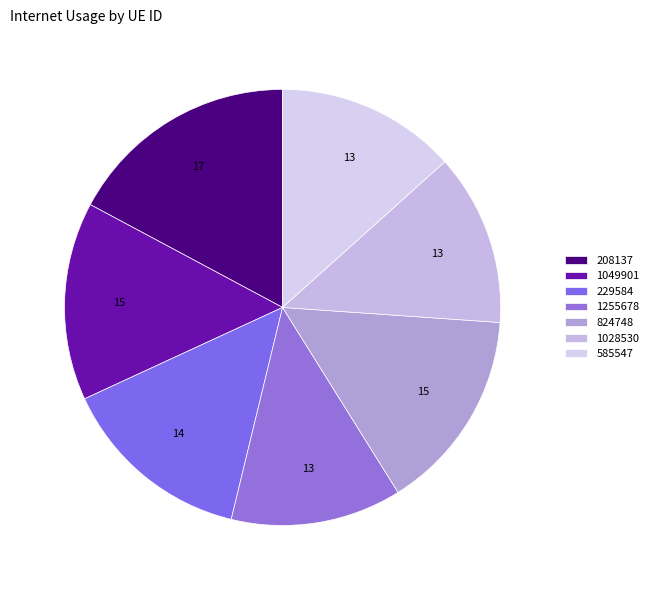

Between 229584 and 1028530, which is larger?

229584